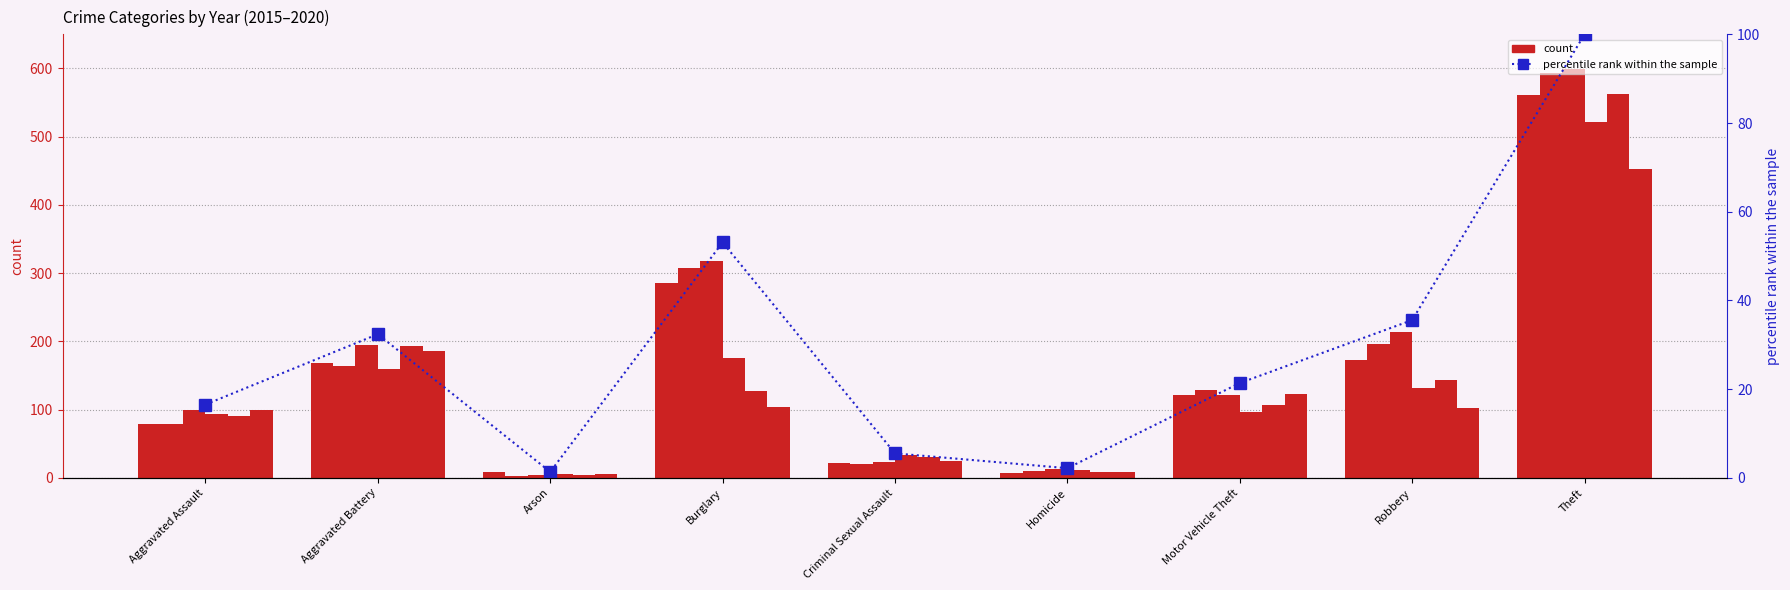

How many bars are there in total?

9